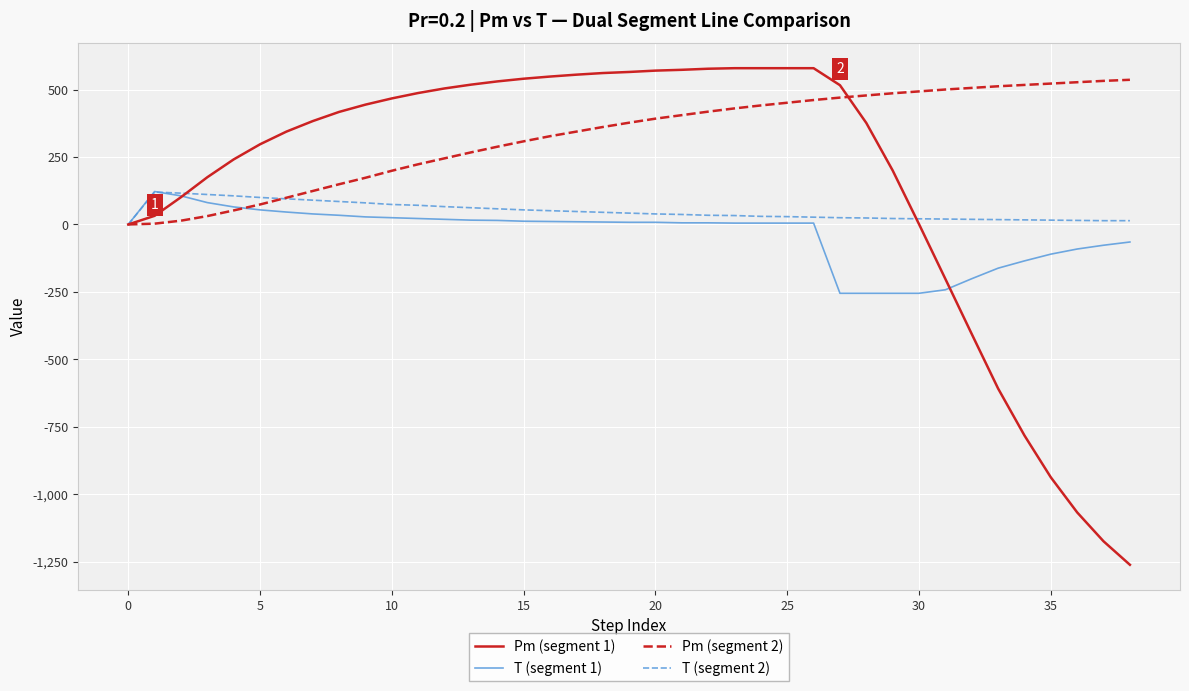

Which series has the widest spread of values?

Pm (segment 1)